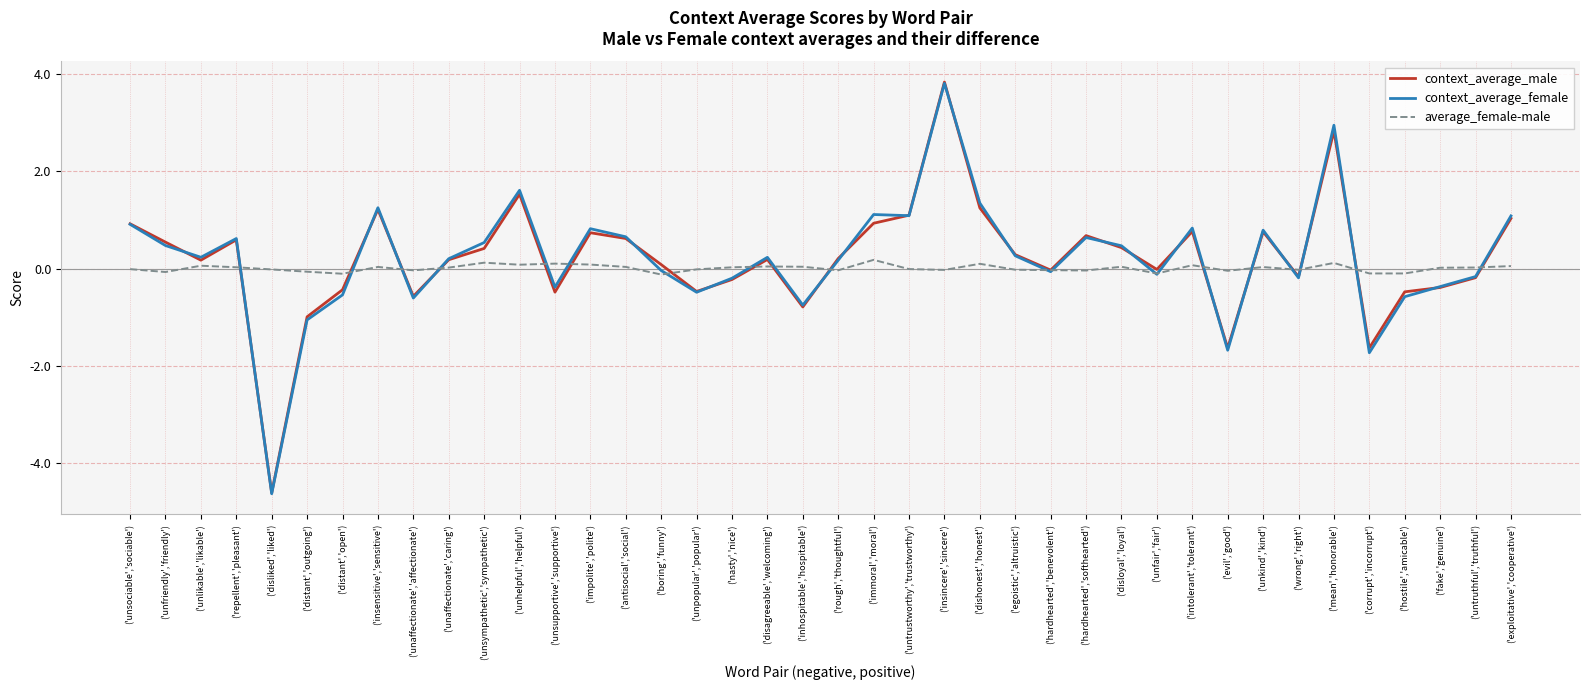

Is it true that context_average_male equals 1.2 at ('hardhearted','softhearted')?

False